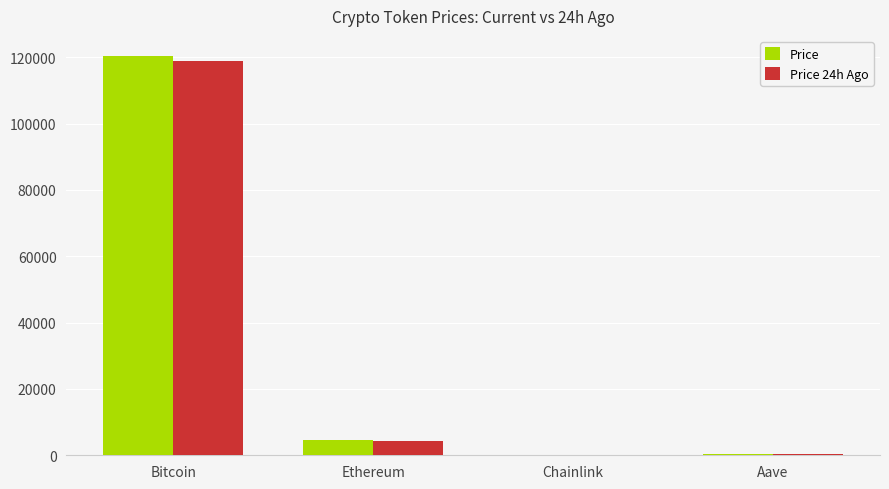

The value of Price at Ethereum is 4477.3. True or false?

True